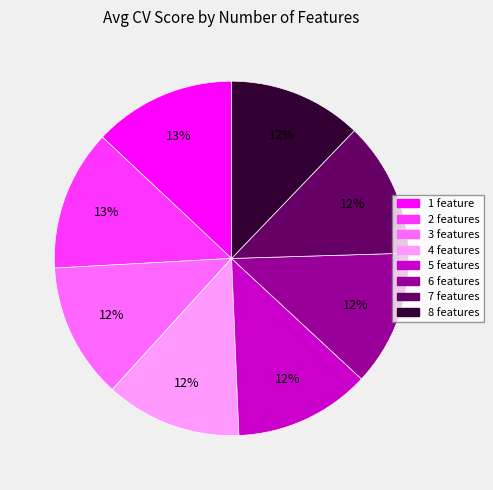

Is it true that 1 is 22% of the pie?

False